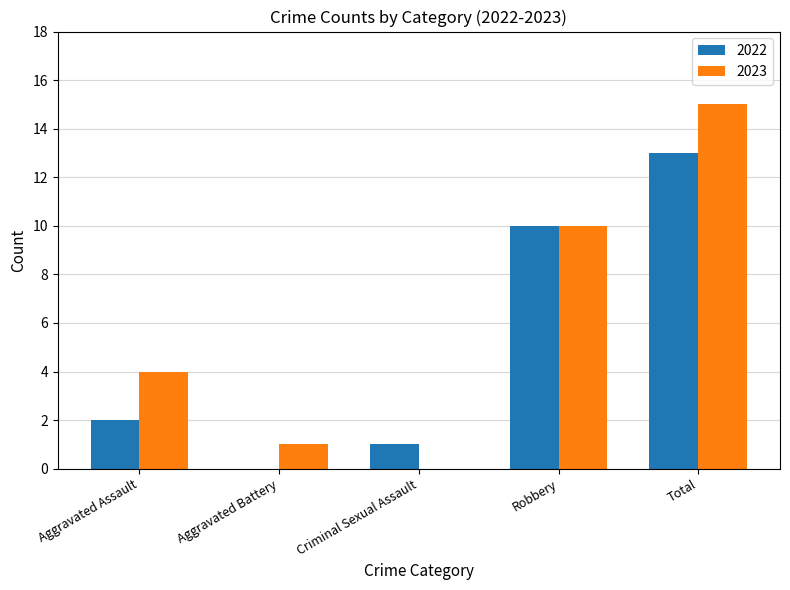

What is the highest value of the 2022 series?

13